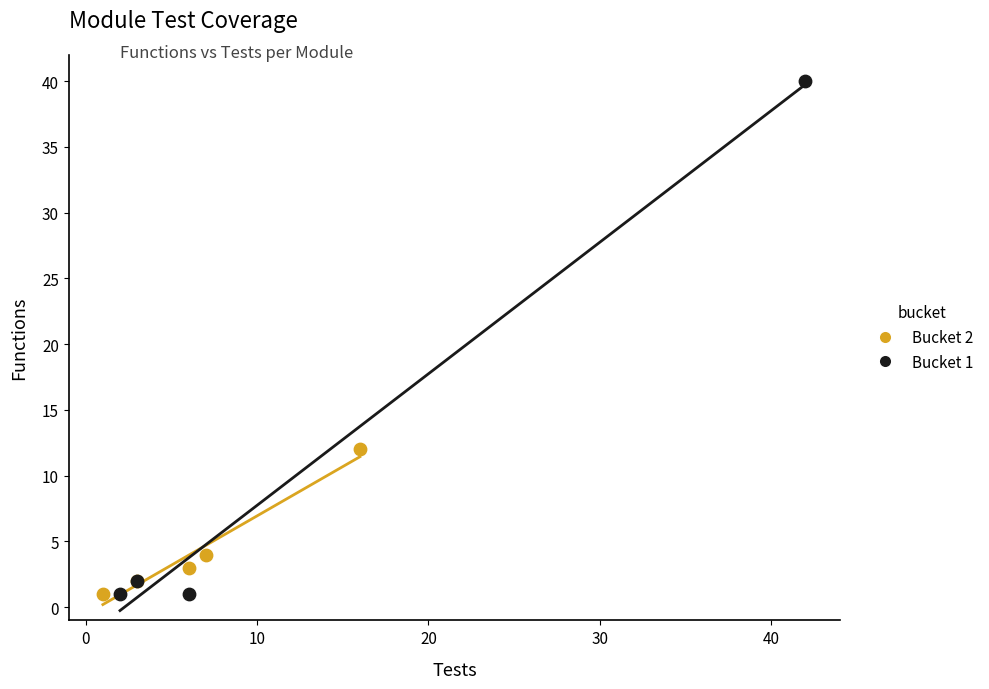

Which series has the largest Y range (max minus min)?

Bucket 1